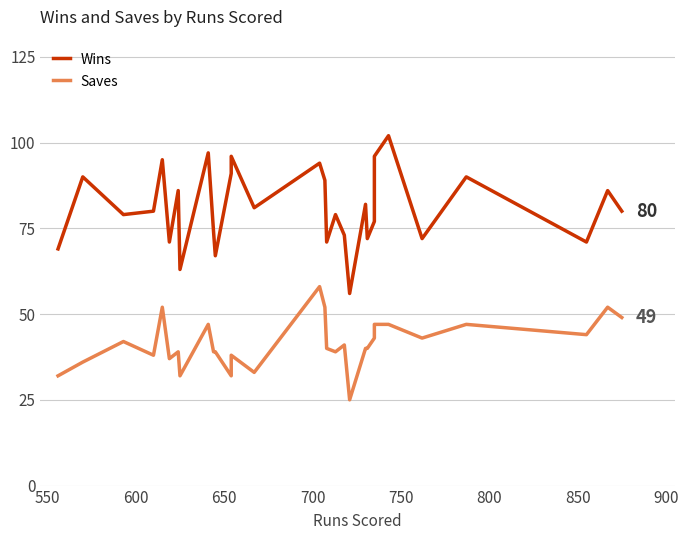

What is the sum of all Saves values?

1243